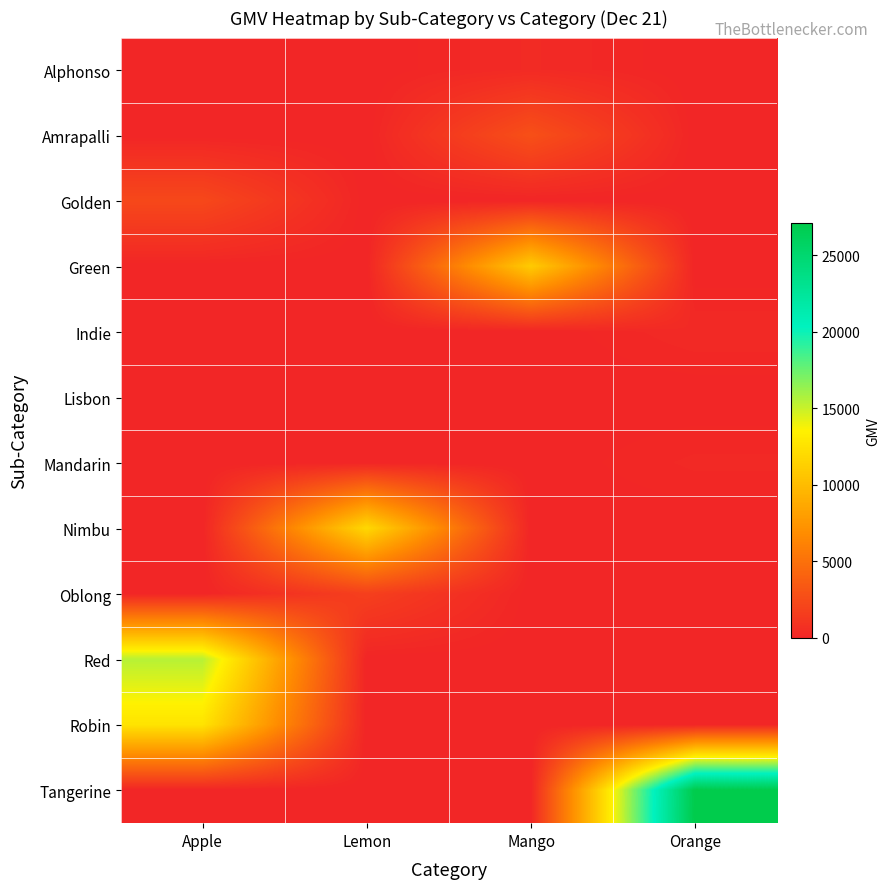

What is the total value across all series at Lemon?

13601